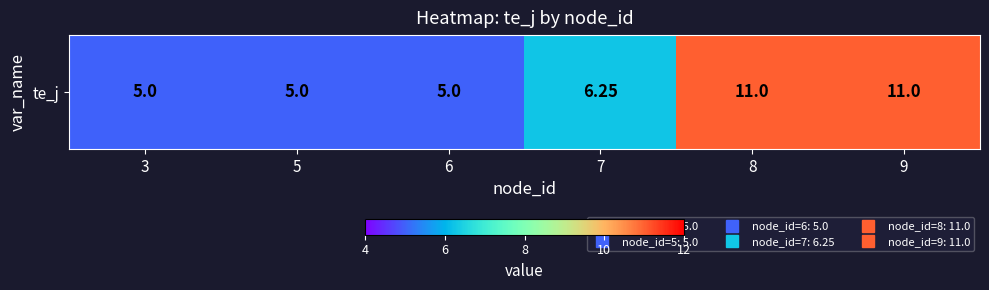

How many values are below 6?

3